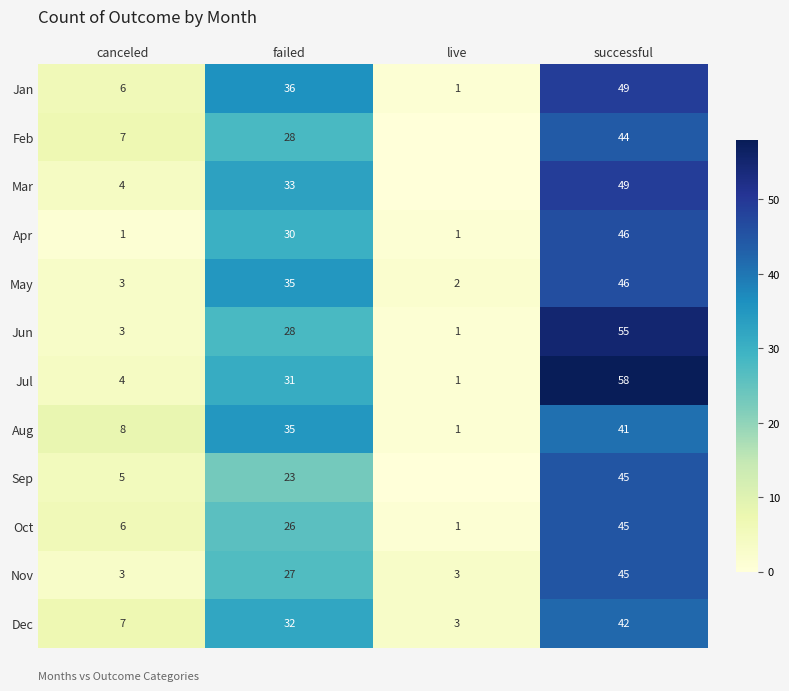

True or false: May has a value of 19 at successful.

False